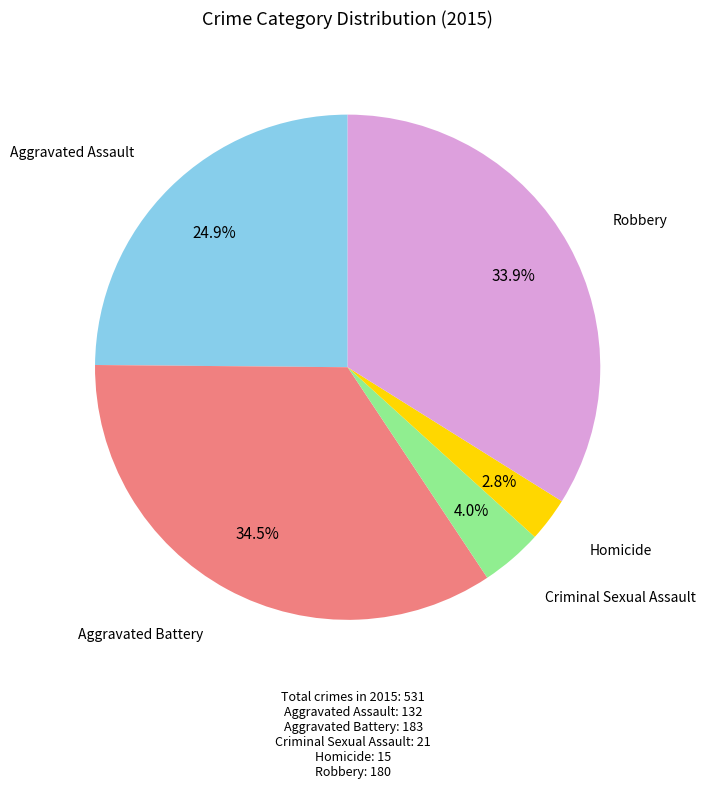

Is there a majority slice in this chart?

No